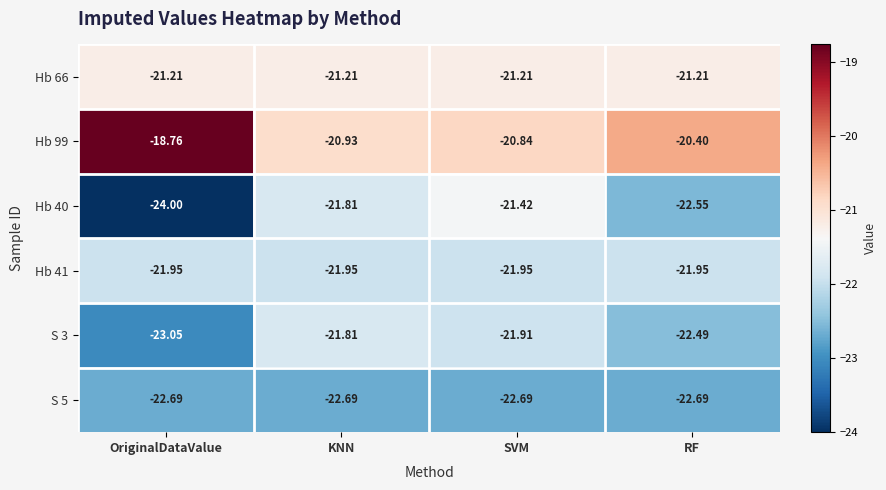

Is the value of Hb 41 at RF greater than the value of S 3 at KNN?

No